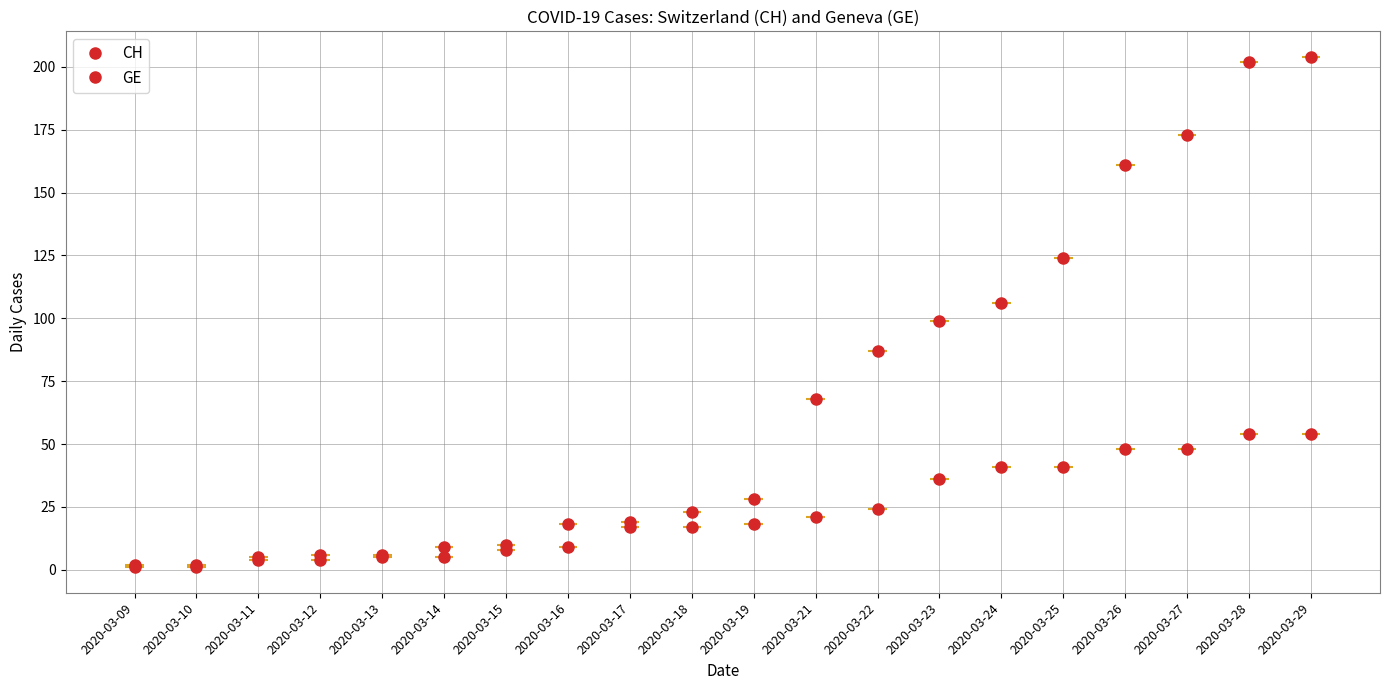

True or false: CH and GE intersect in this chart.

False